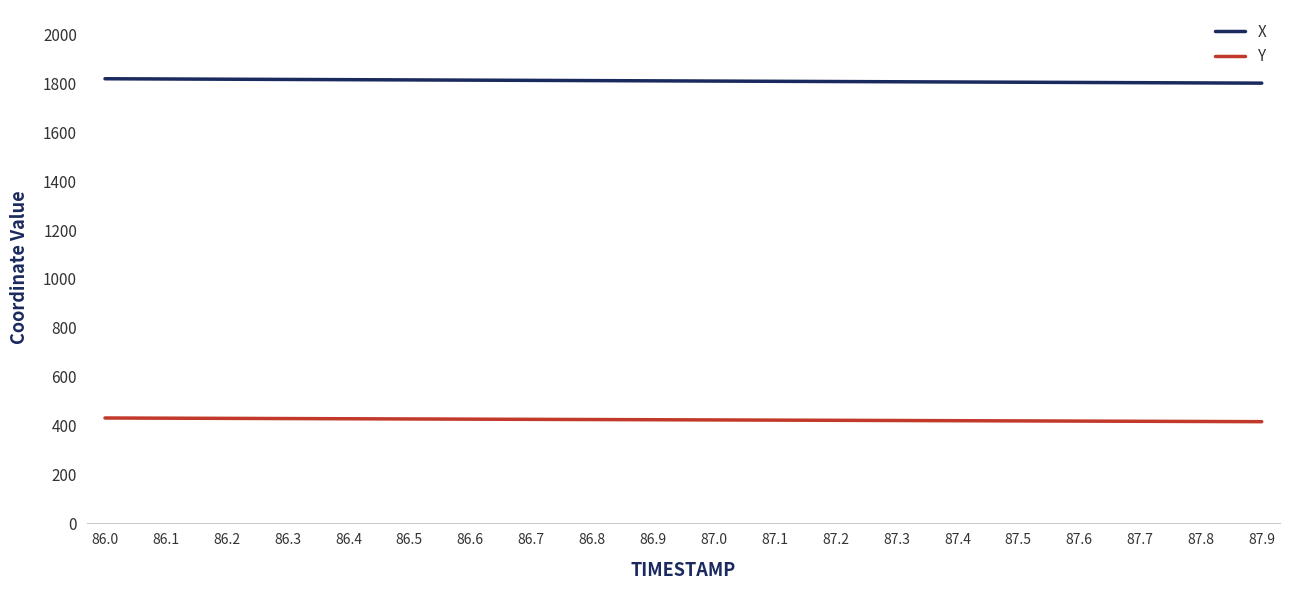

What is the highest value of the X series?

1818.8